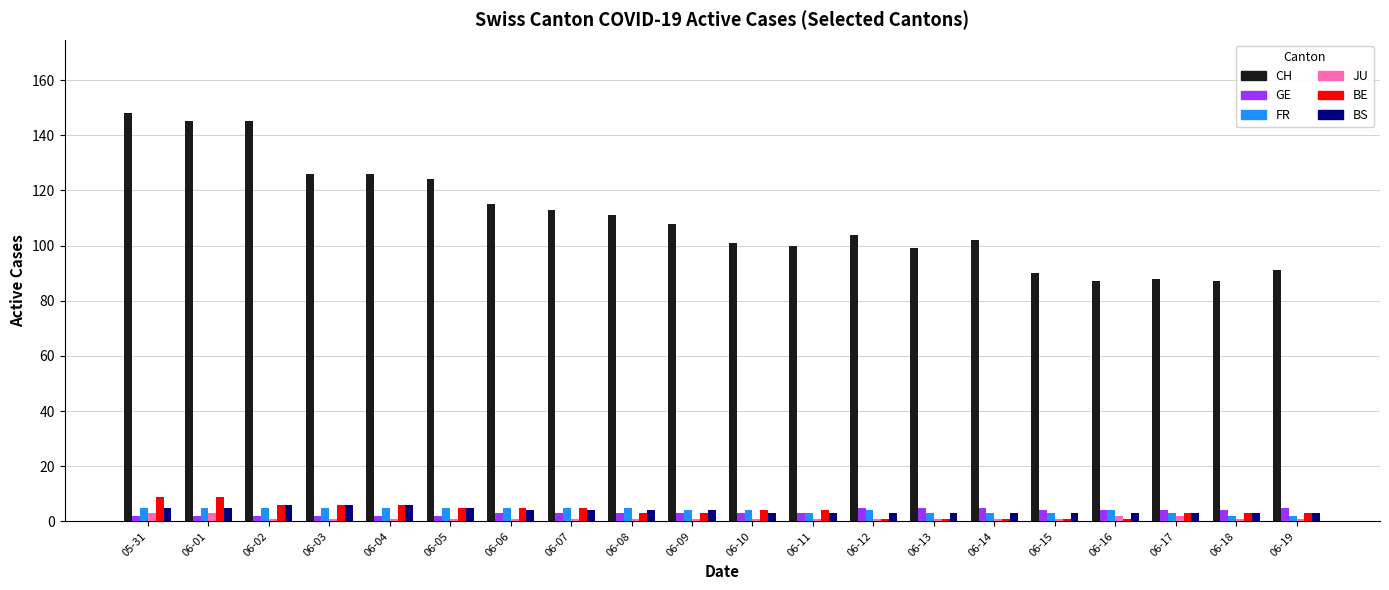

The BS series shows 4 at 06-09. True or false?

True